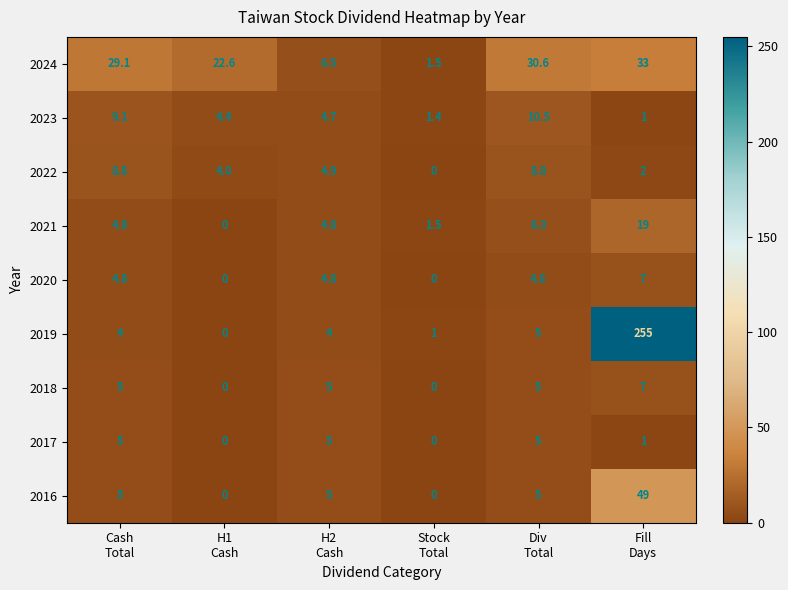

Which series has the largest total across all categories?

2019